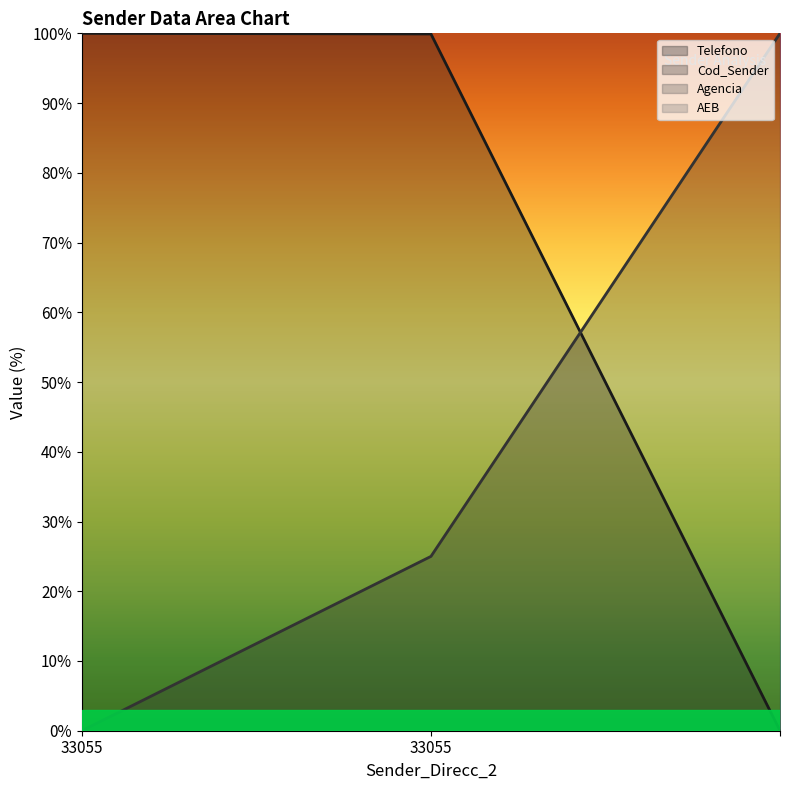

Rank the series by their average value, from highest to lowest.

Telefono, Cod_Sender